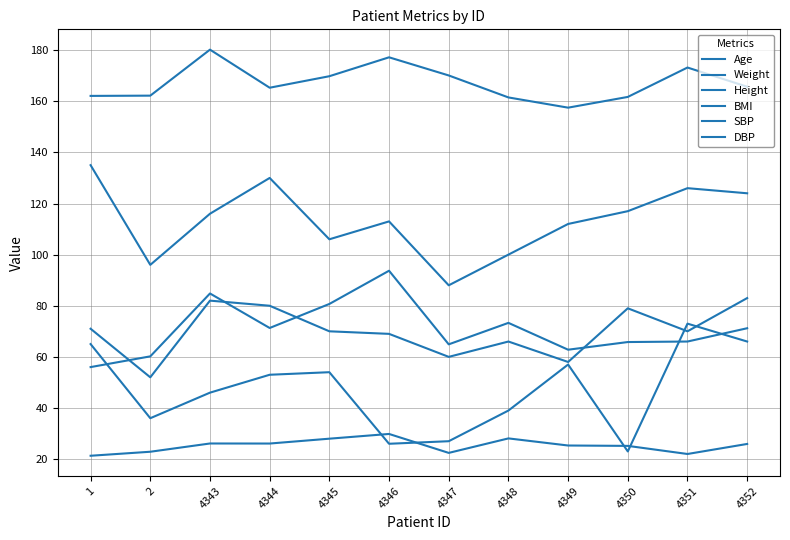

Is the value of SBP at 4352 greater than the value of DBP at 4352?

Yes